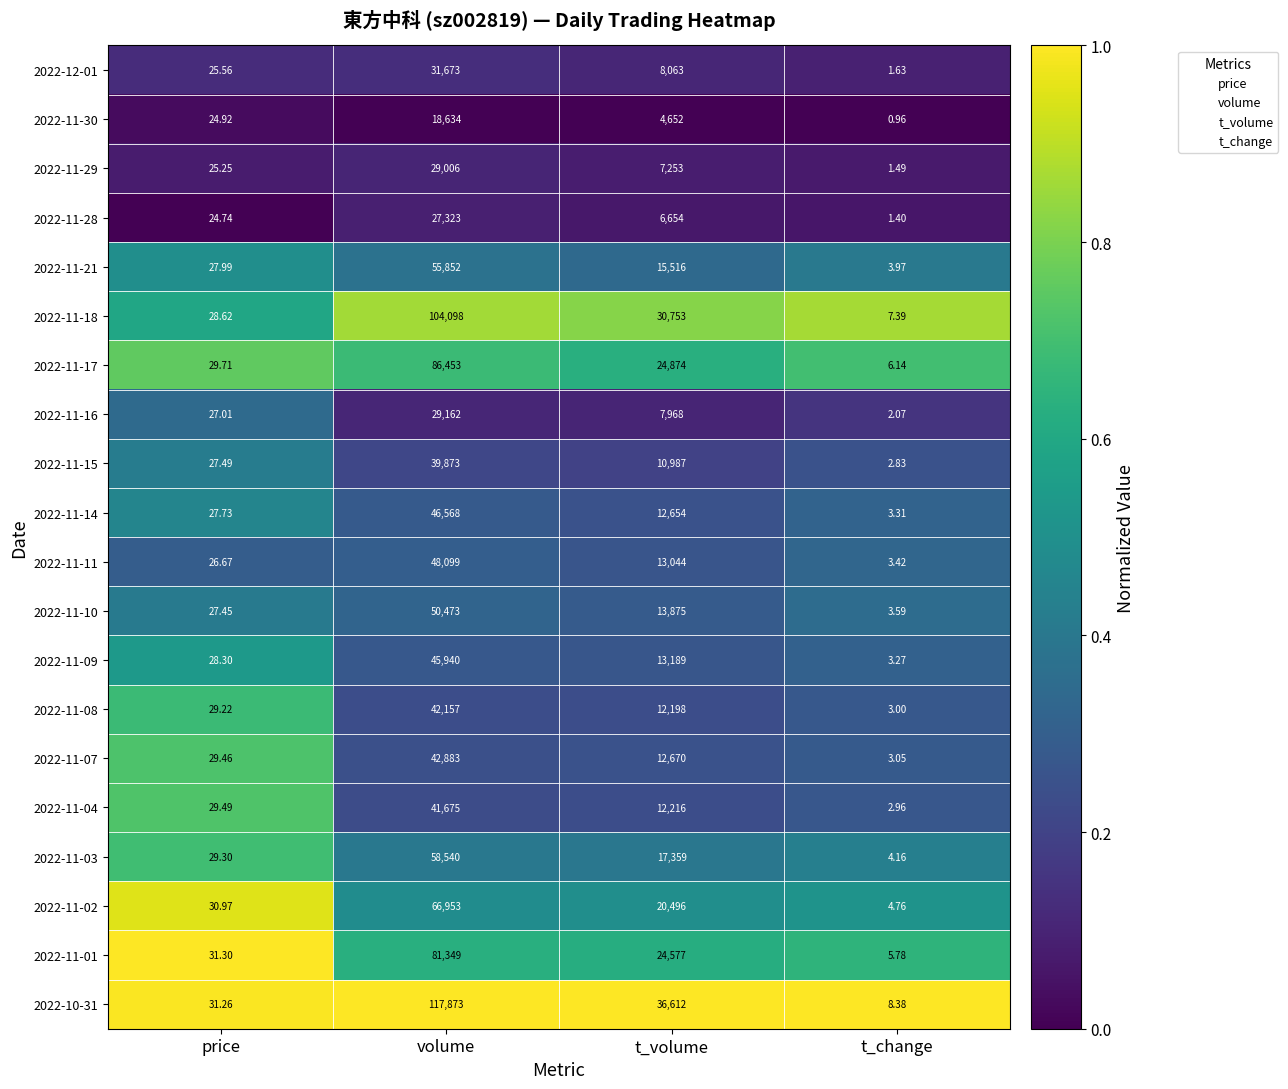

Where does the 2022-11-08 series first go above 12198?

volume